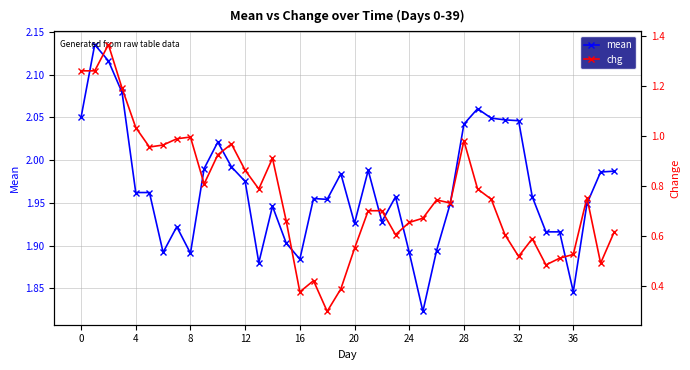

What are all the series names shown in the legend?

mean, chg